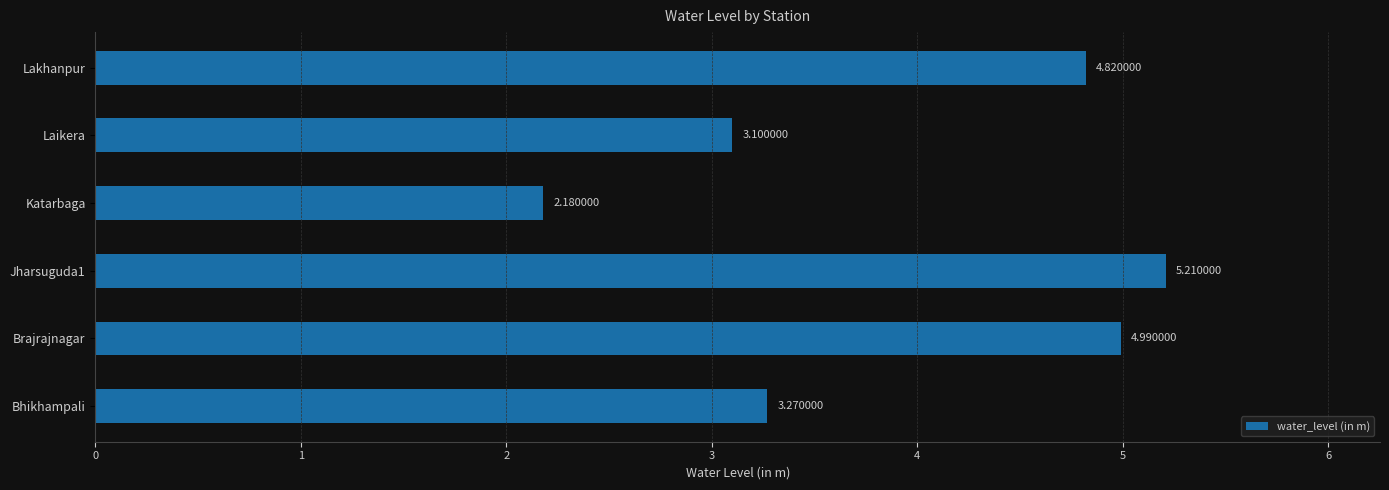

How many series are shown in this chart?

1